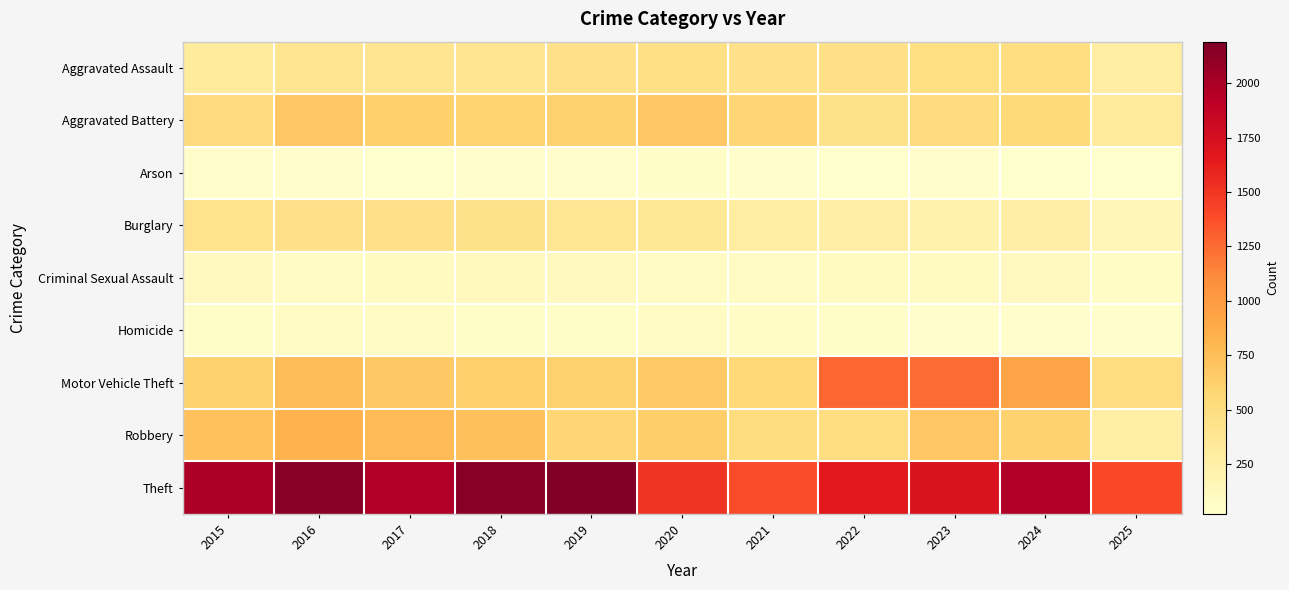

Which has a higher value, 2024 or 2016?

2024